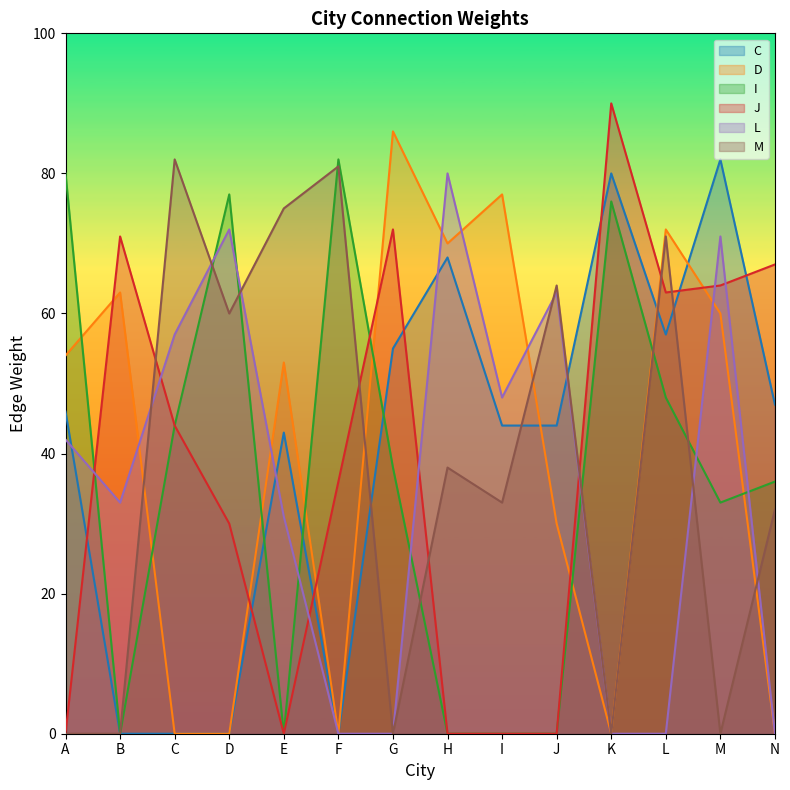

What is the maximum value shown in the chart?

90